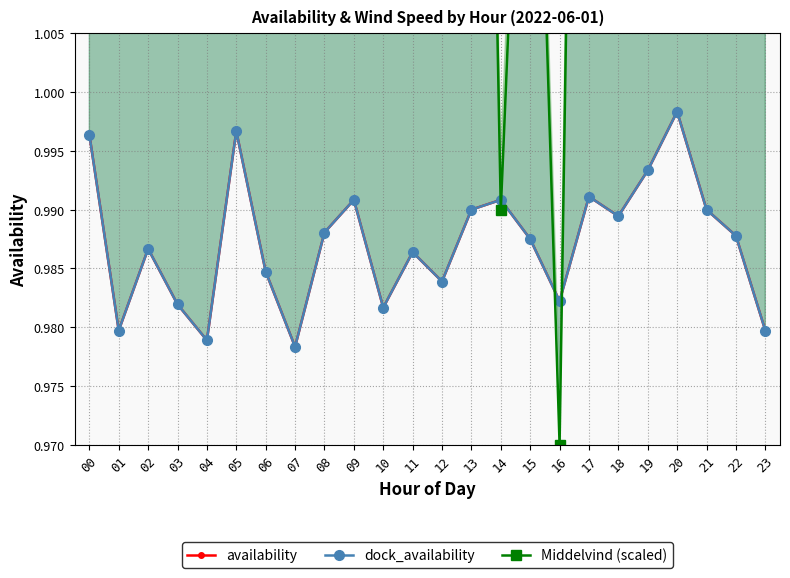

What is the spread (max minus min) of values at 02?

0.5